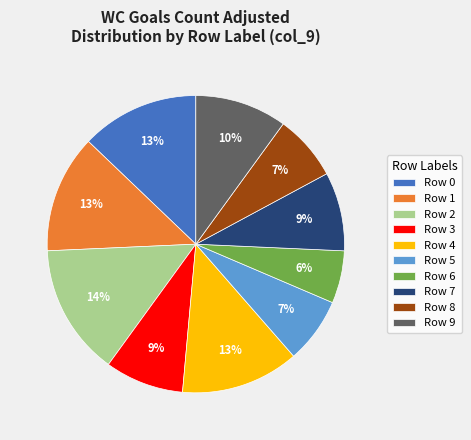

To the nearest percent, what percentage of the pie is Row 7?

9%